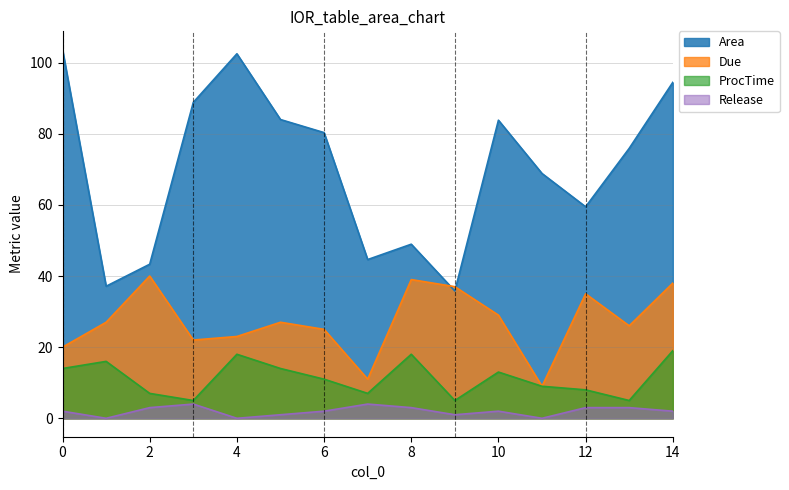

In Release, how many points are higher than both neighbors (excluding endpoints)?

3